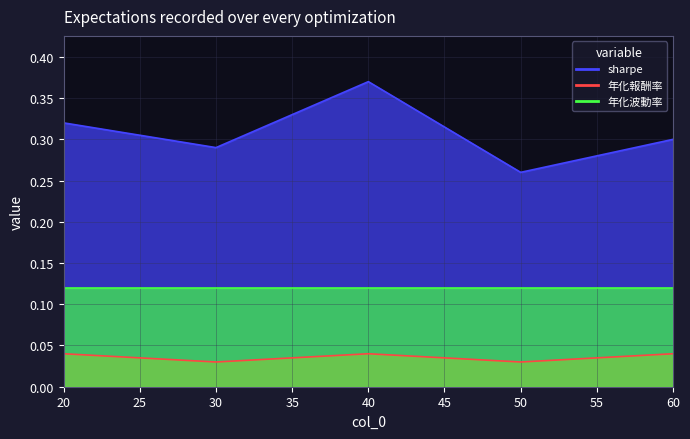

At which label is 年化報酬率 closest to 0?

30